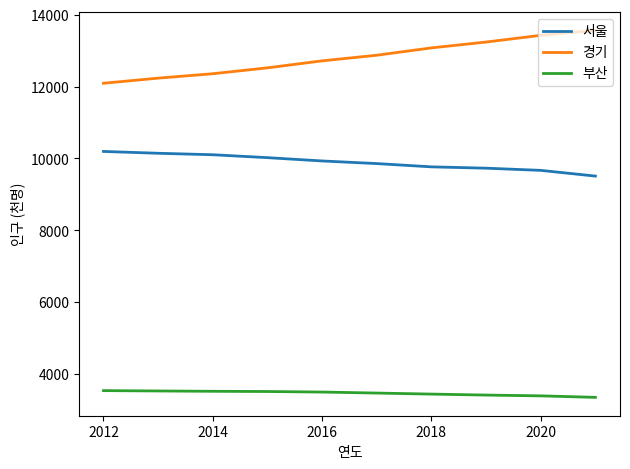

What is the minimum value shown in the chart?

3350